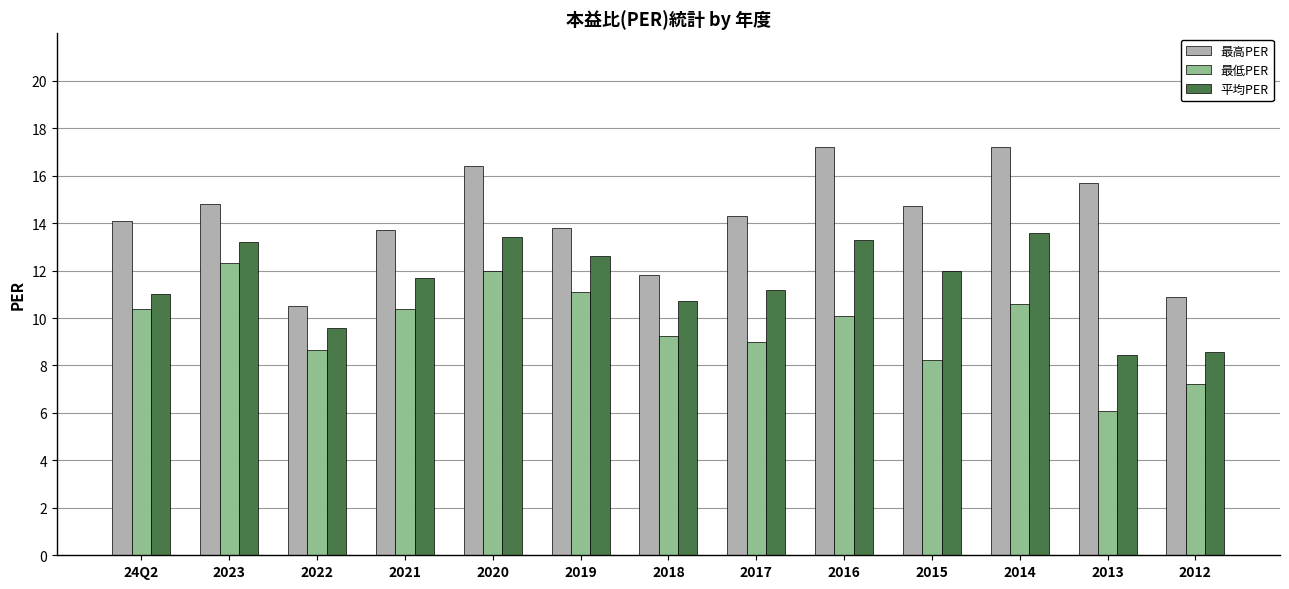

Which series has the largest total across all categories?

最高PER